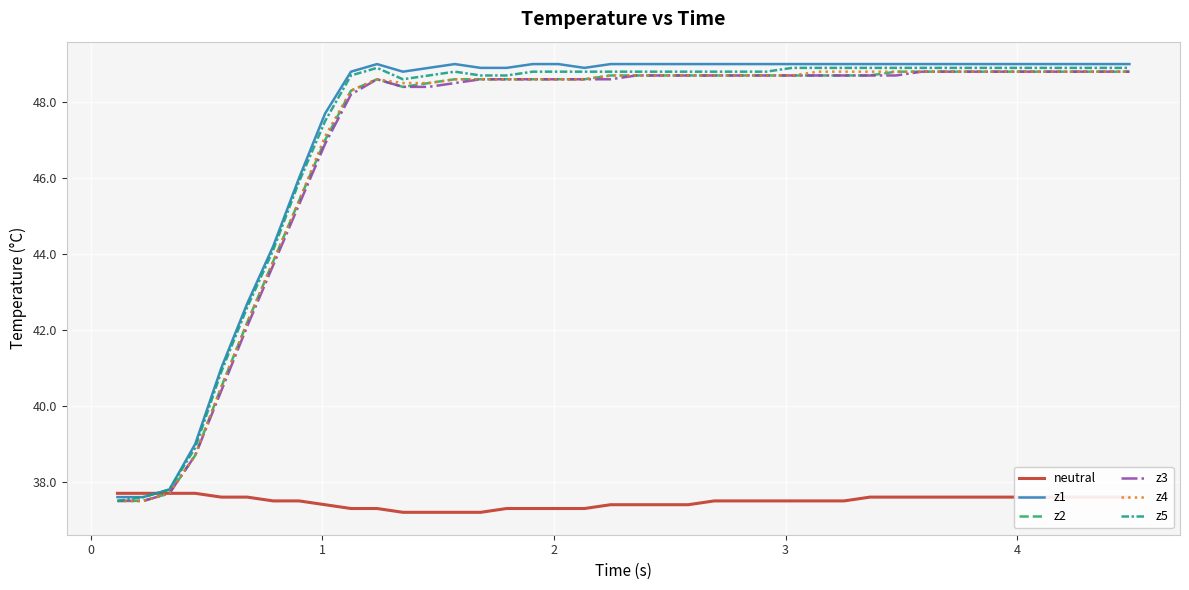

What is the highest value of the z5 series?

48.9